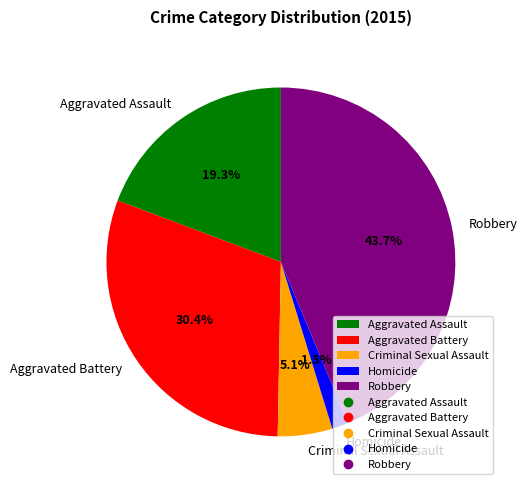

What percentage is the Robbery slice, to the nearest percent?

44%